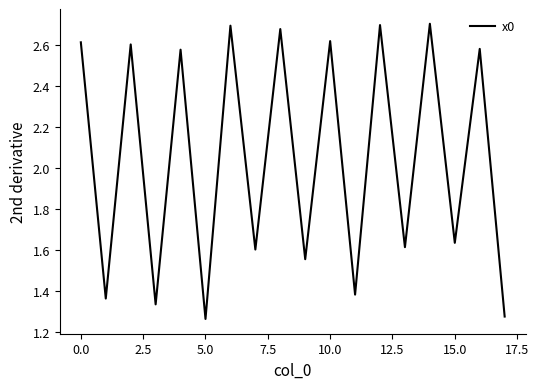

How many lines are shown in the chart?

1